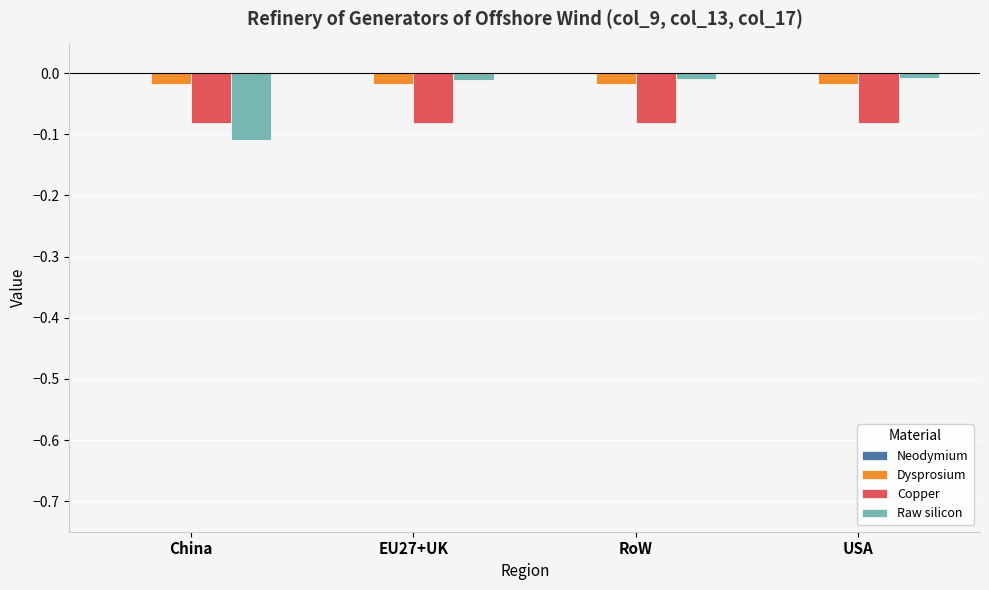

What is the sum of all Copper values?

-0.3